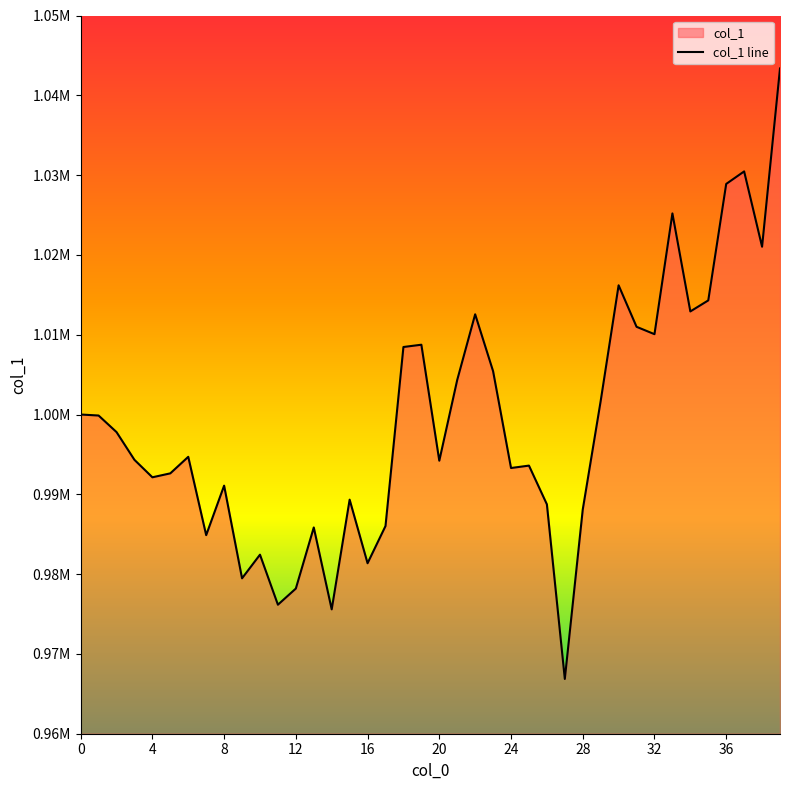

What is the minimum value shown in the chart?

966863.6